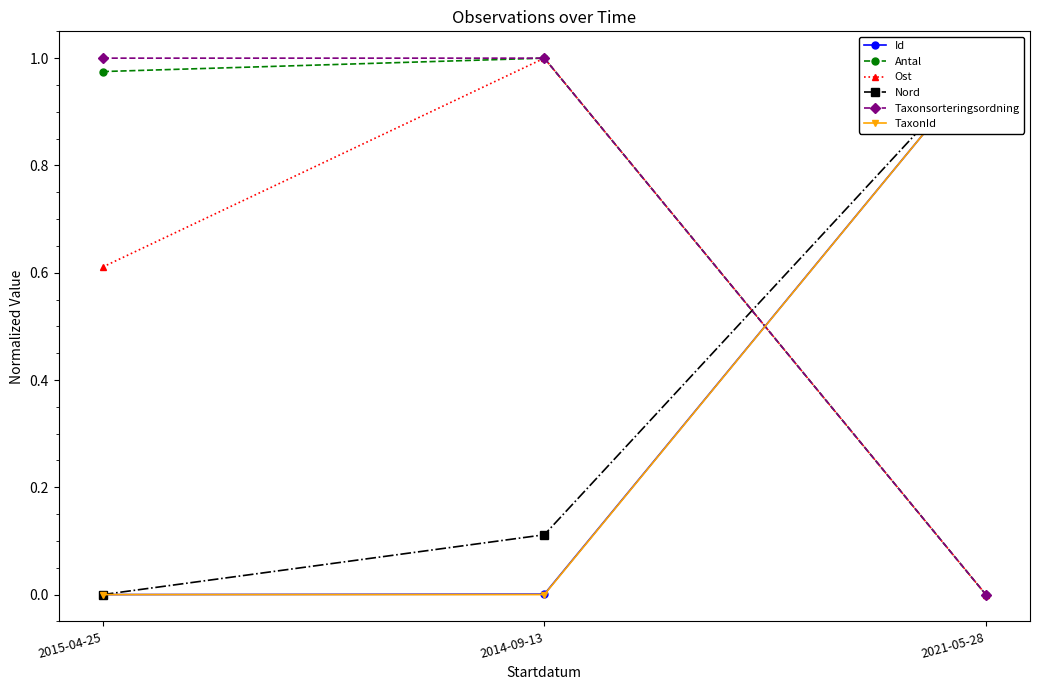

How many categories are shown in the chart?

3